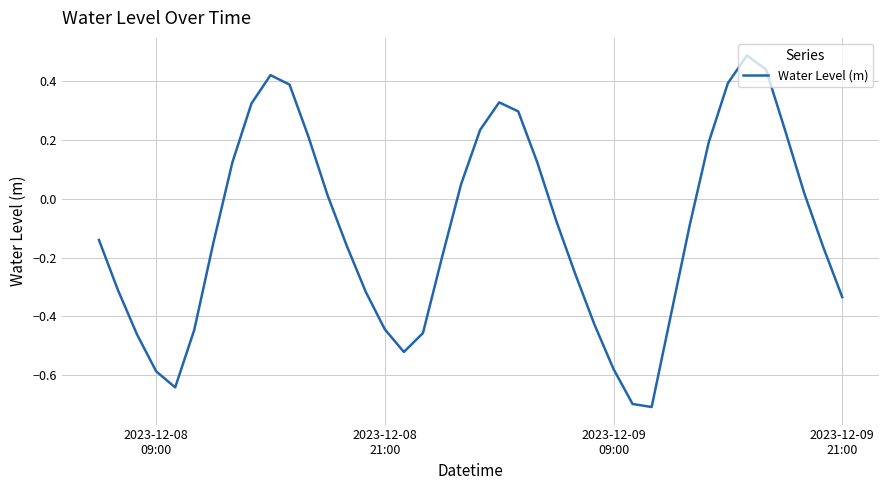

What is the maximum value shown in the chart?

0.5